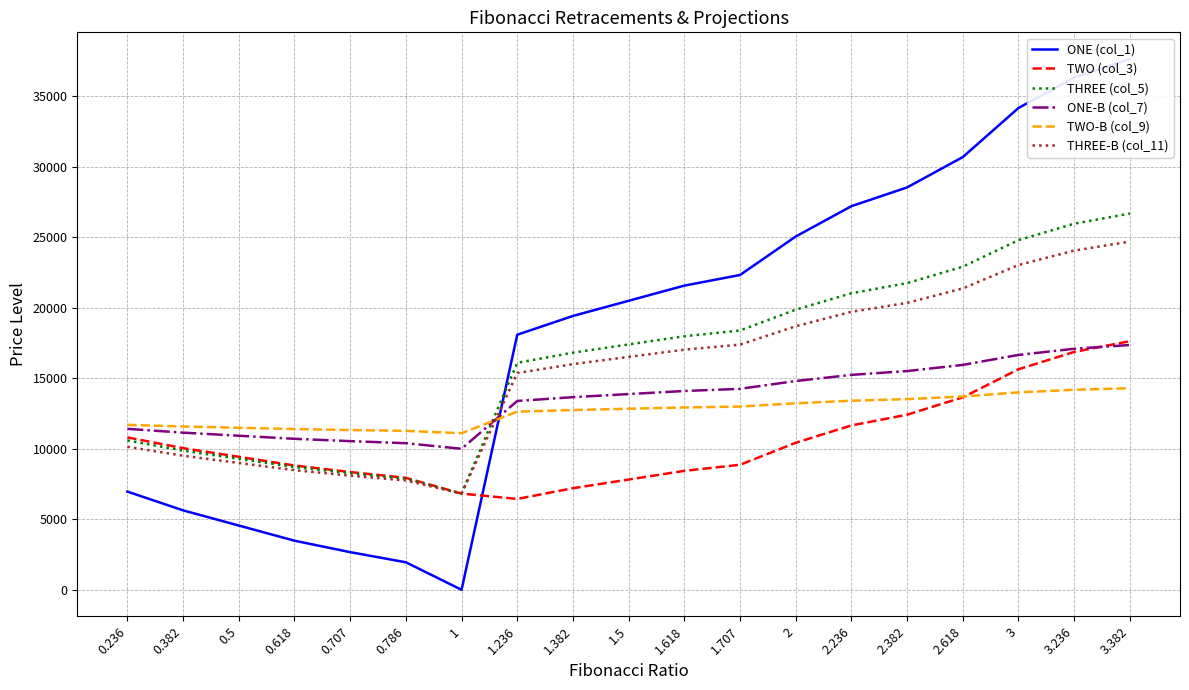

True or false: THREE-B (col_11) has more than 1 interior local peaks.

False